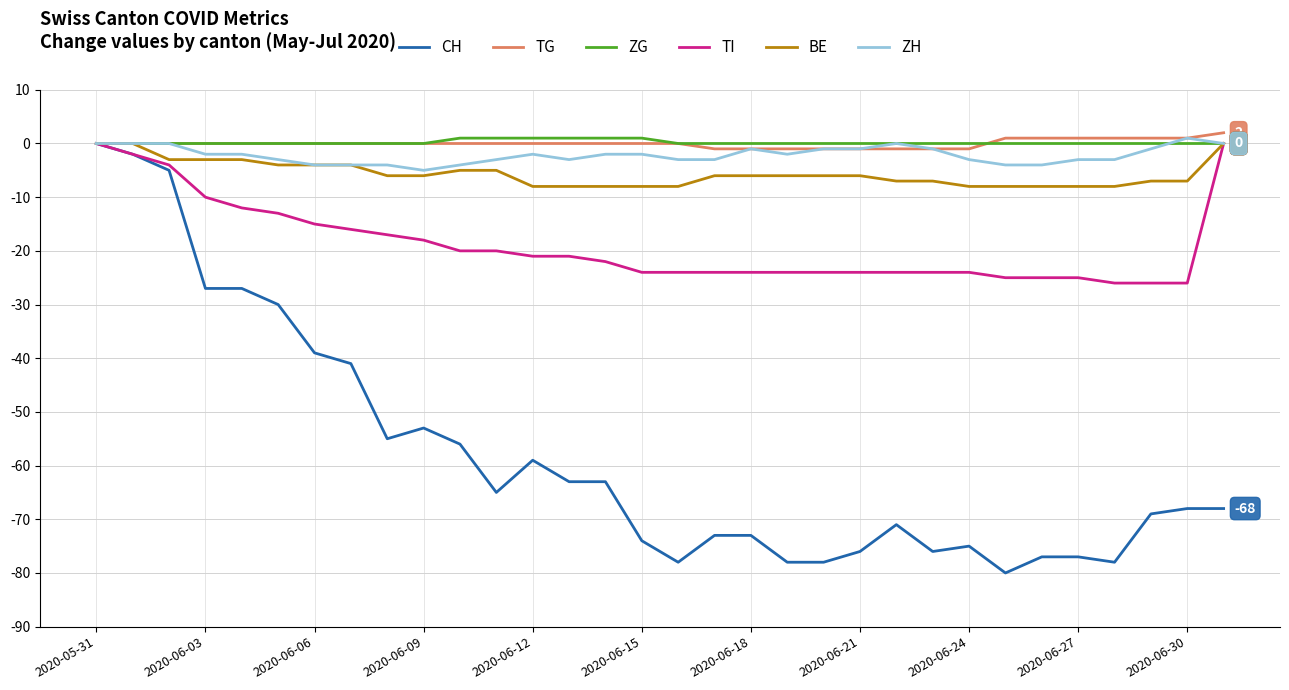

What is the minimum value shown in the chart?

-80